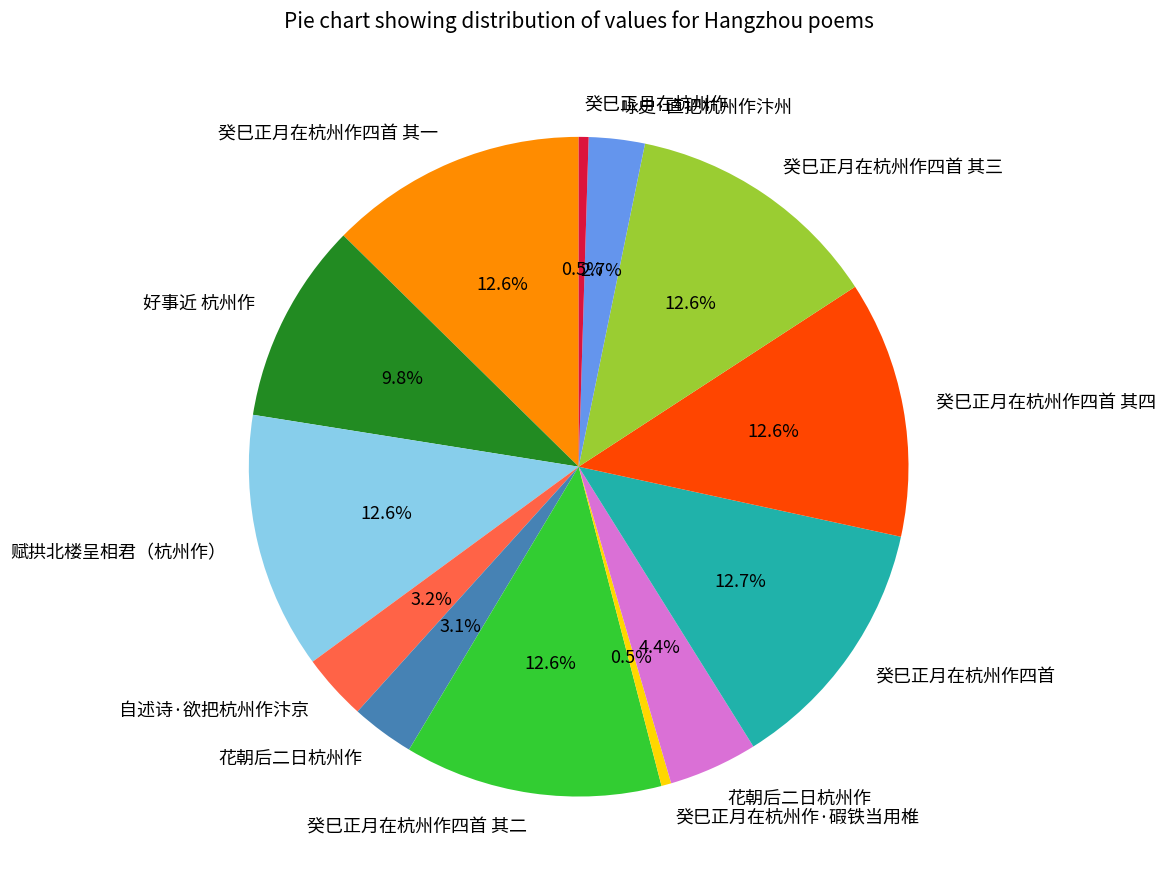

How many slices are in this pie chart?

13